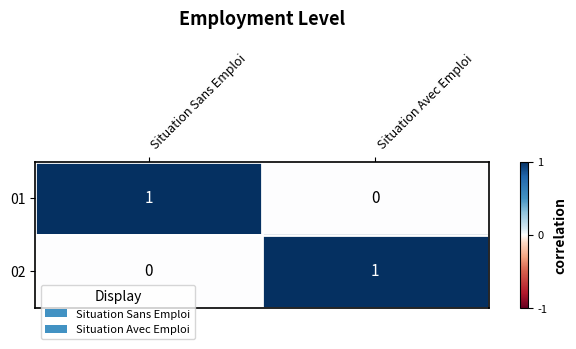

Where is 01 nearest to the value 0?

Situation Avec Emploi